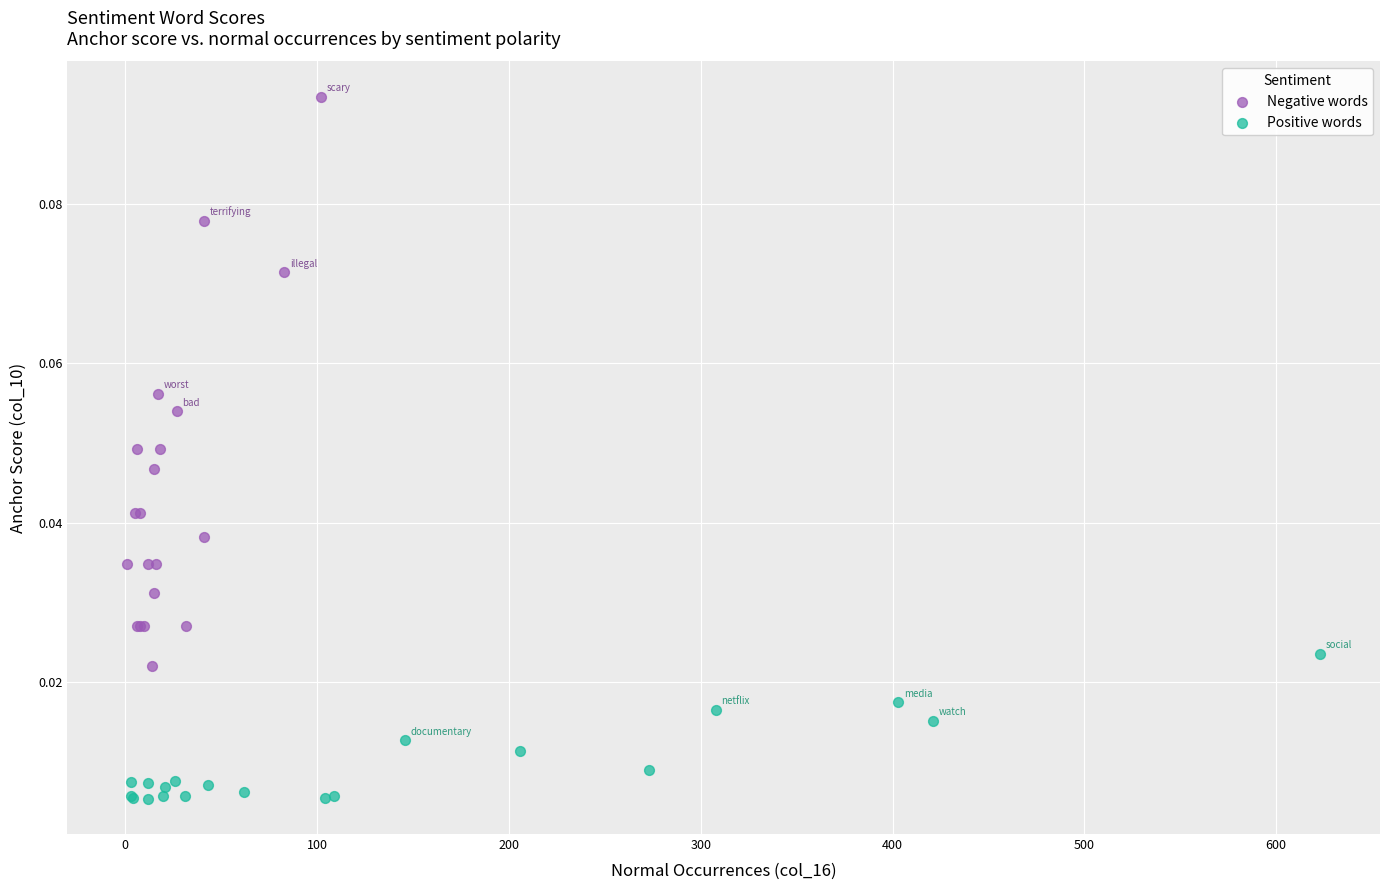

Which series contains the lowest Y value?

Positive words